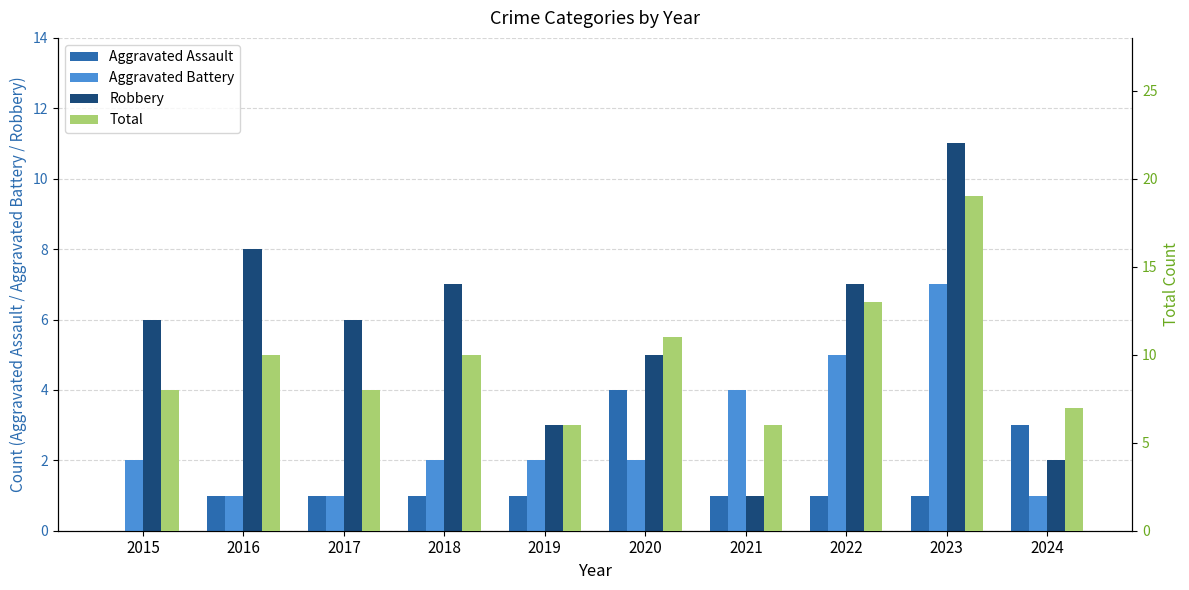

Which series changed the most between 2018 and 2022?

Aggravated Battery